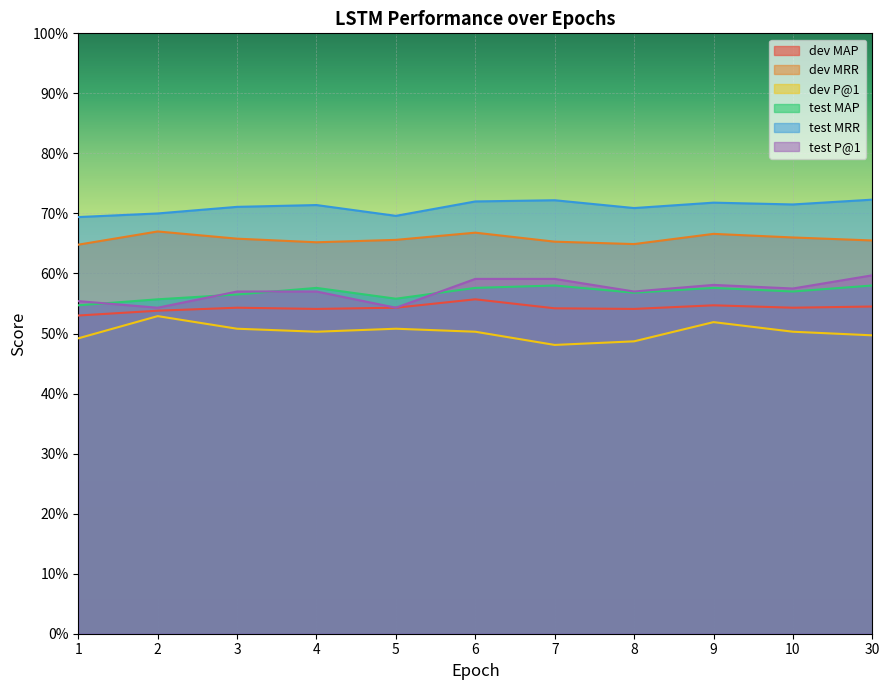

Which series has the largest range (max minus min)?

test P@1